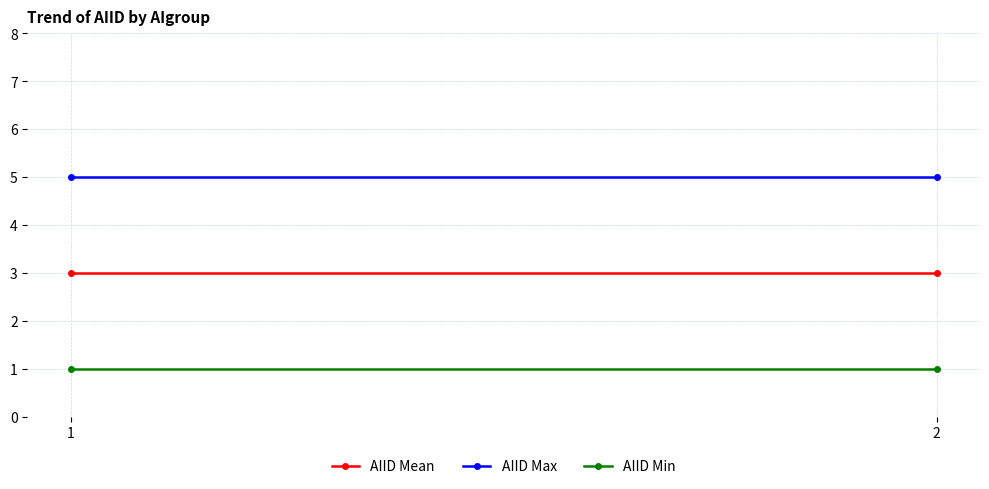

At which category does the chart reach its peak across all series?

1